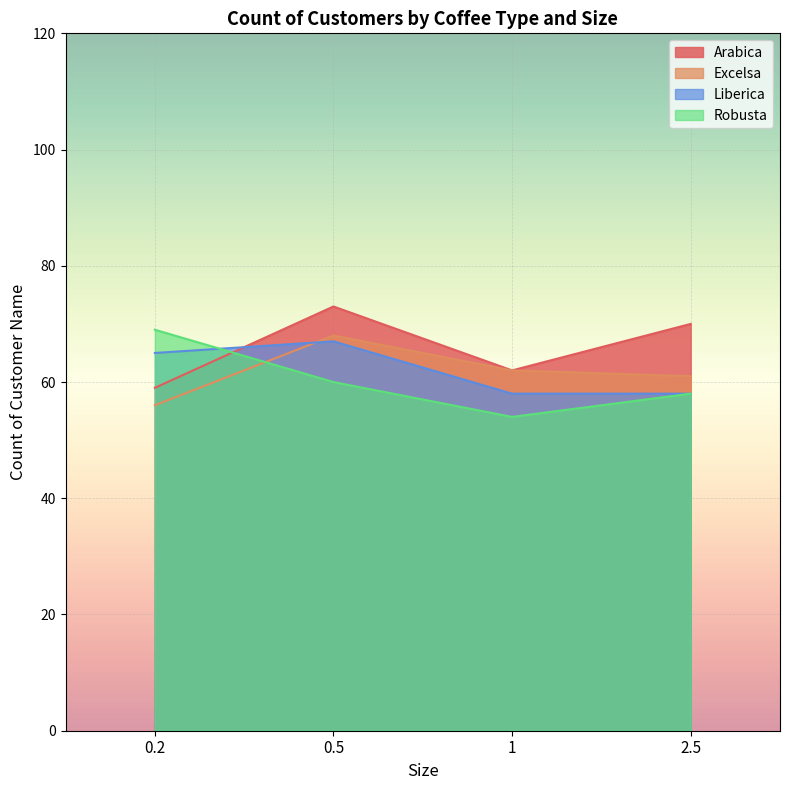

What is the value of the Arabica point at the 1st from the left?

59